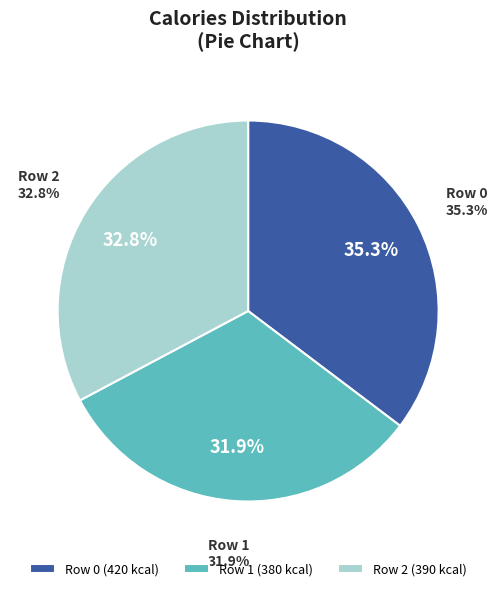

What percentage is the 1 slice, to the nearest percent?

32%